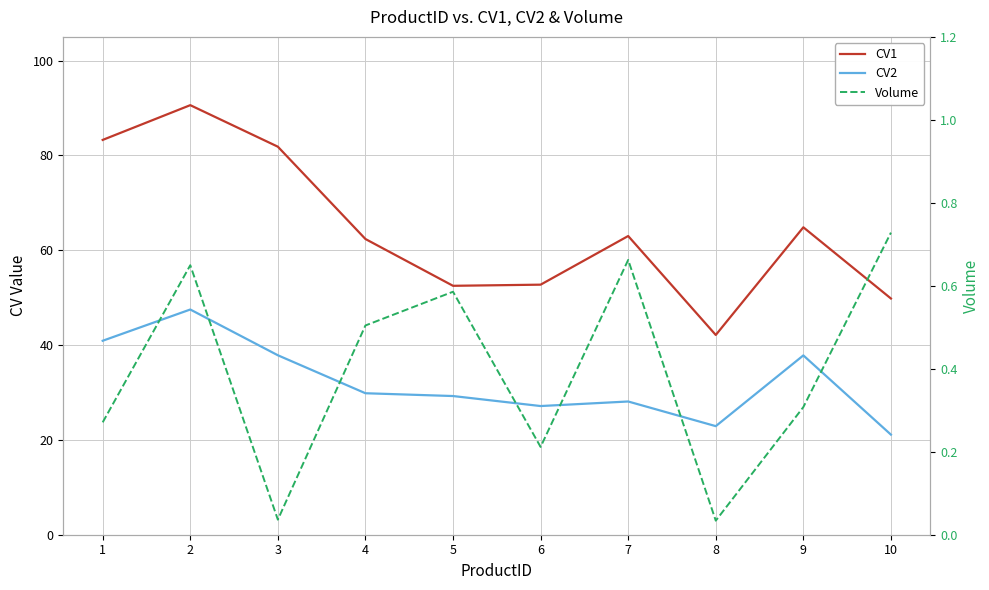

At which label is CV1 closest to 66?

9